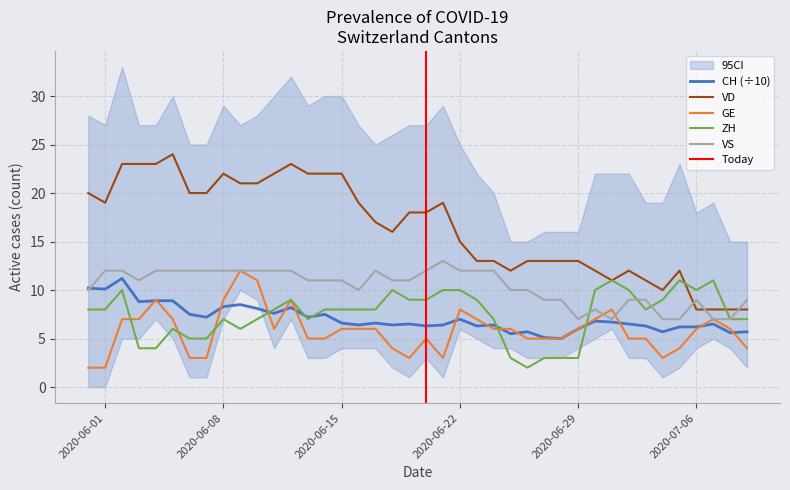

What is the difference between the second highest and minimum values in the GE series?

9.0